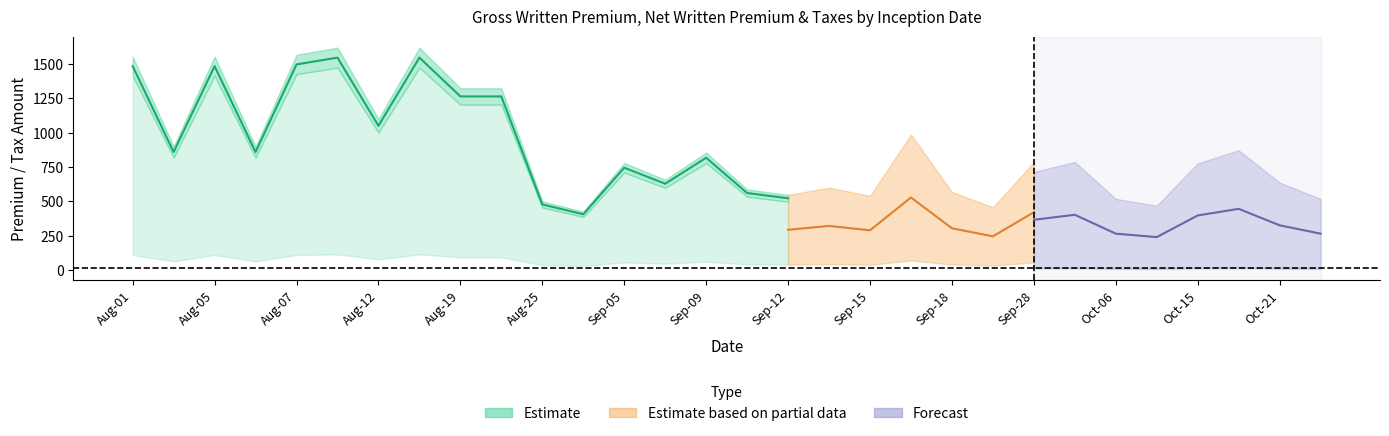

Where is Net_Written_Premium nearest to the value 930?

19